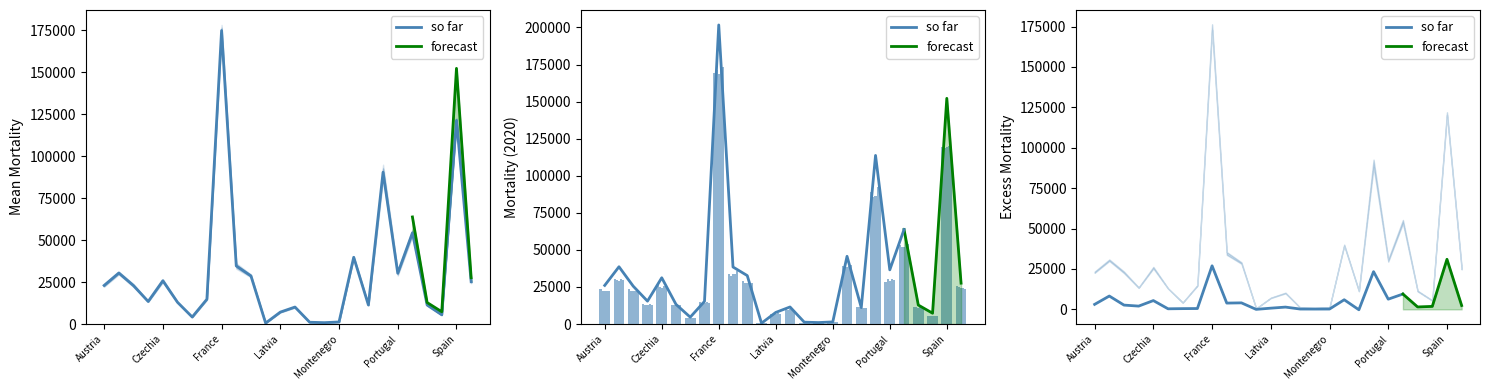

At which category is the sum across all series the highest?

France